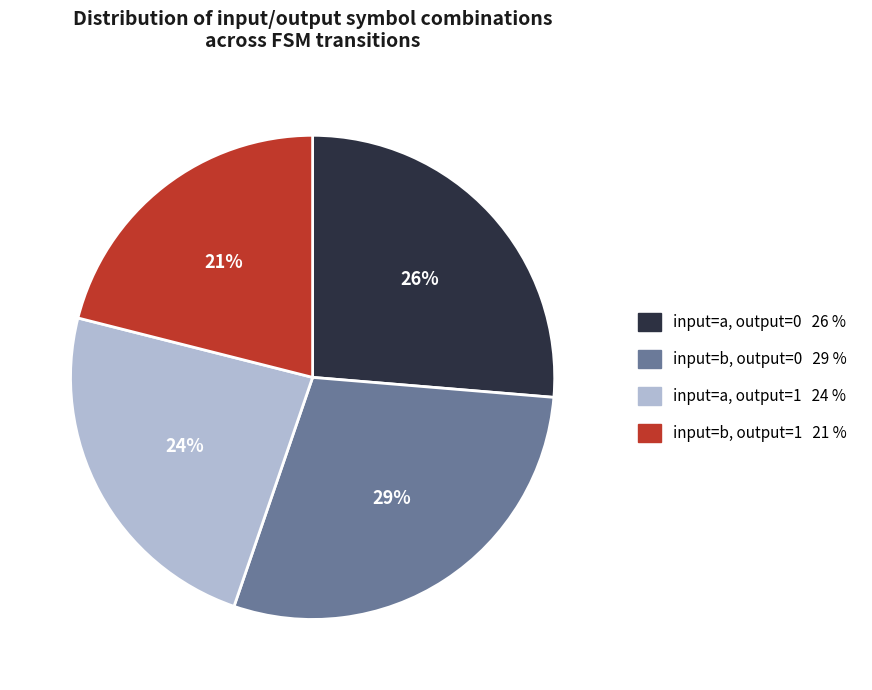

To the nearest percent, what is the difference between the largest and smallest slice percentages?

8%